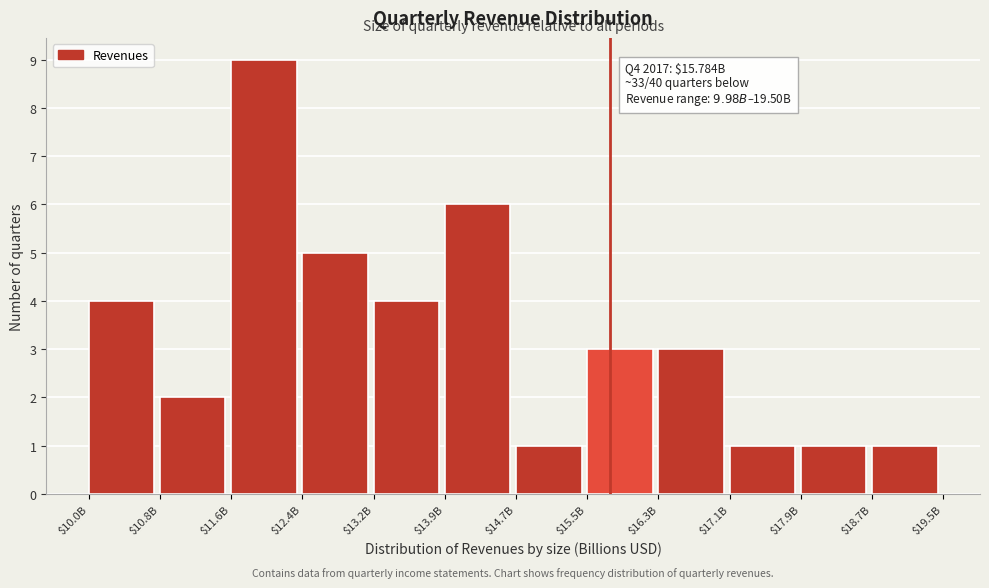

Reading left to right, extract all data points from this chart.

4	2	9	5	4	6	1	3	3	1	1	1